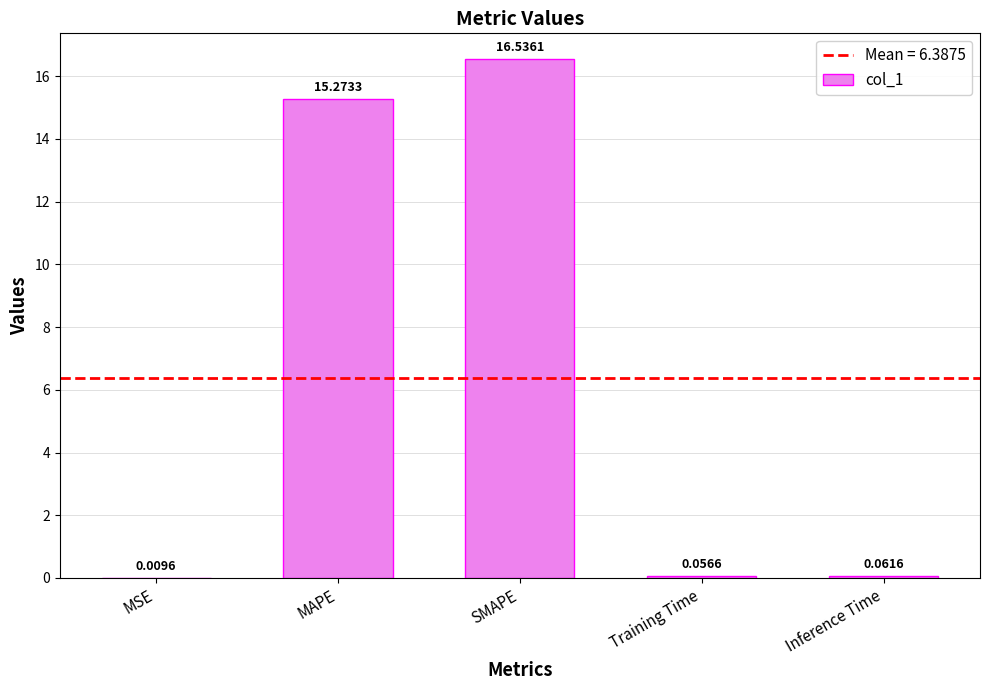

Where is the data nearest to the value 8?

MAPE